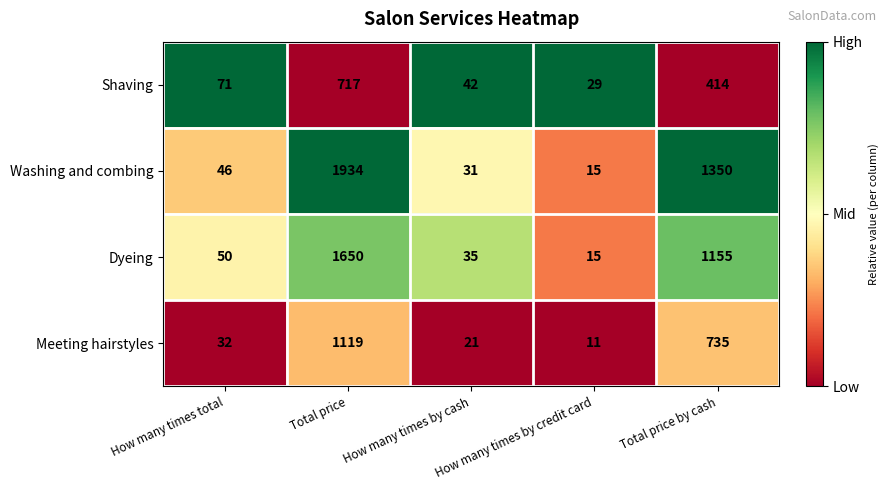

Which series changed the most between Total price and How many times by credit card?

Washing and combing